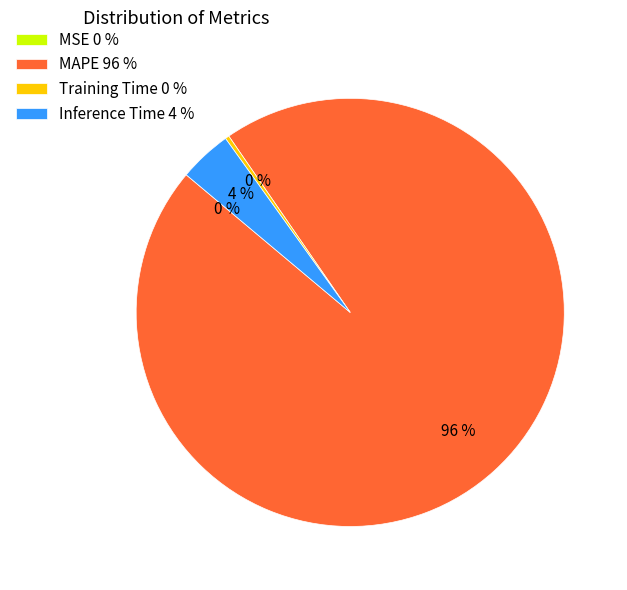

What percentage is the MAPE 96 % slice, to the nearest percent?

96%